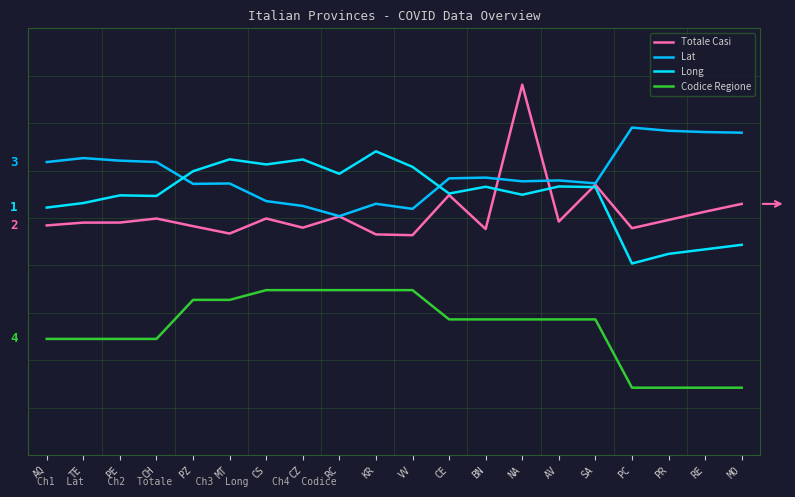

True or false: Codice Regione and Totale Casi intersect in this chart.

False